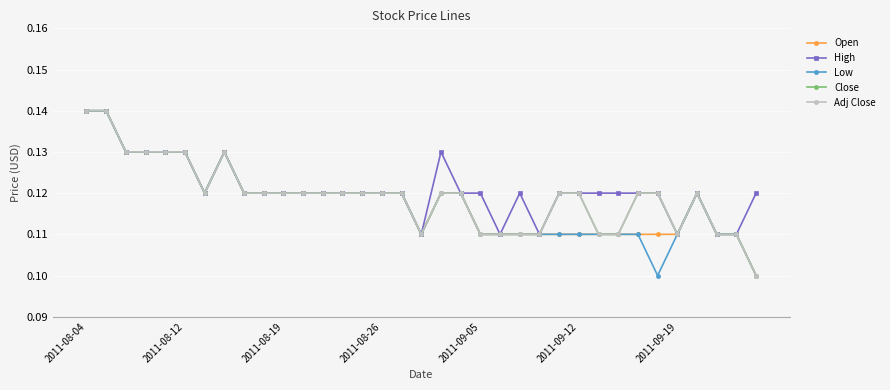

Count the Adj Close values in the range 0 to 1.

35